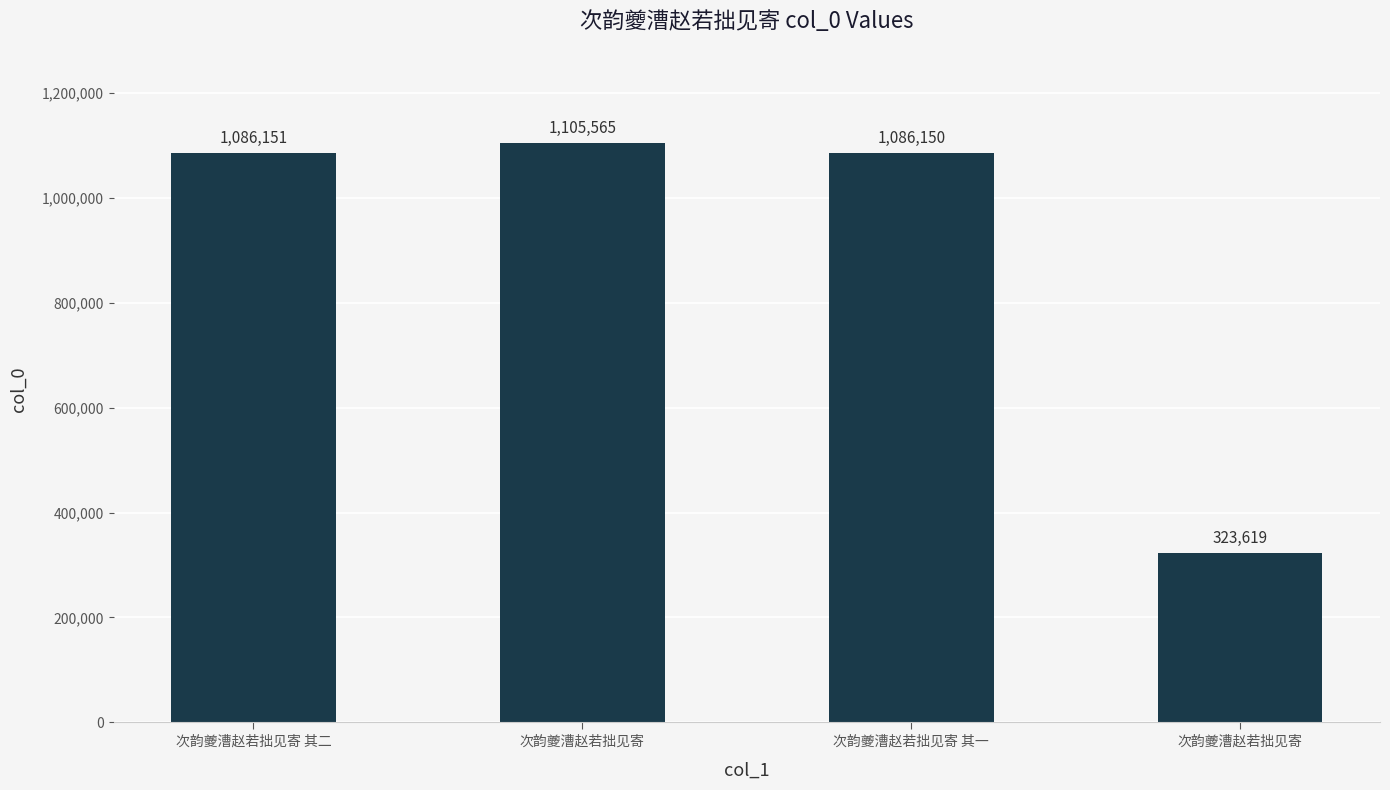

Rank the categories by value from highest to lowest.

次韵夔漕赵若拙见寄, 次韵夔漕赵若拙见寄 其二, 次韵夔漕赵若拙见寄 其一, 次韵夔漕赵若拙见寄